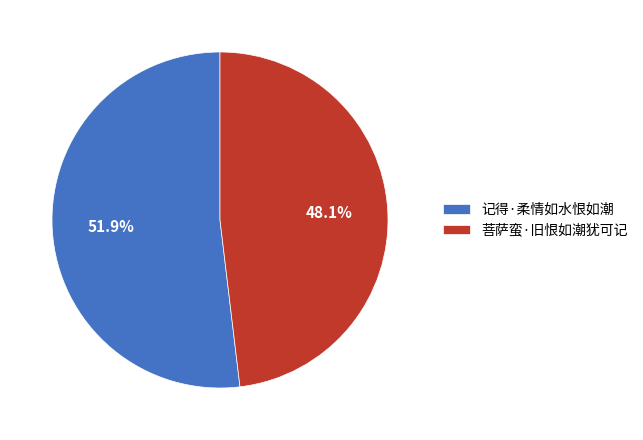

To the nearest percent, what percentage of the pie is 菩萨蛮·旧恨如潮犹可记?

48%